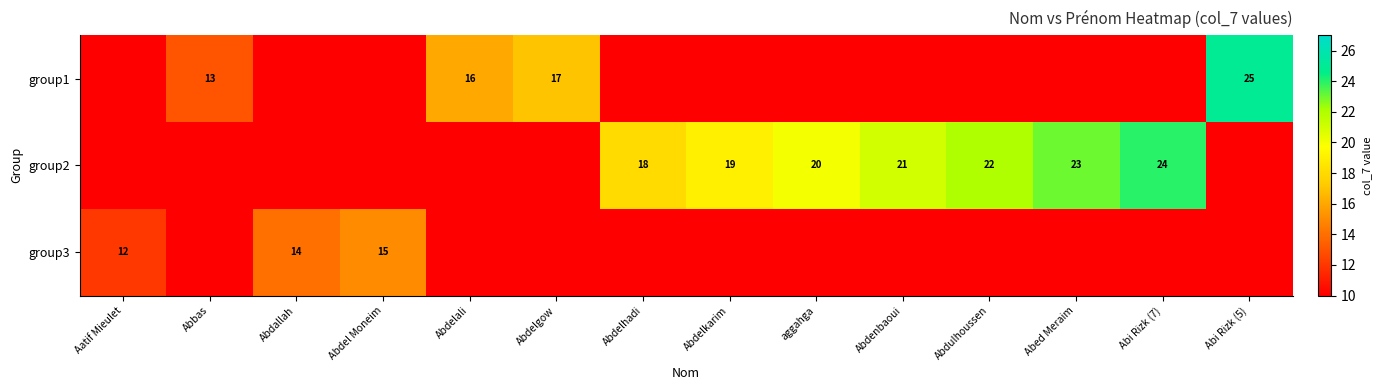

The group1 series shows 17 at Abdelgow. True or false?

True